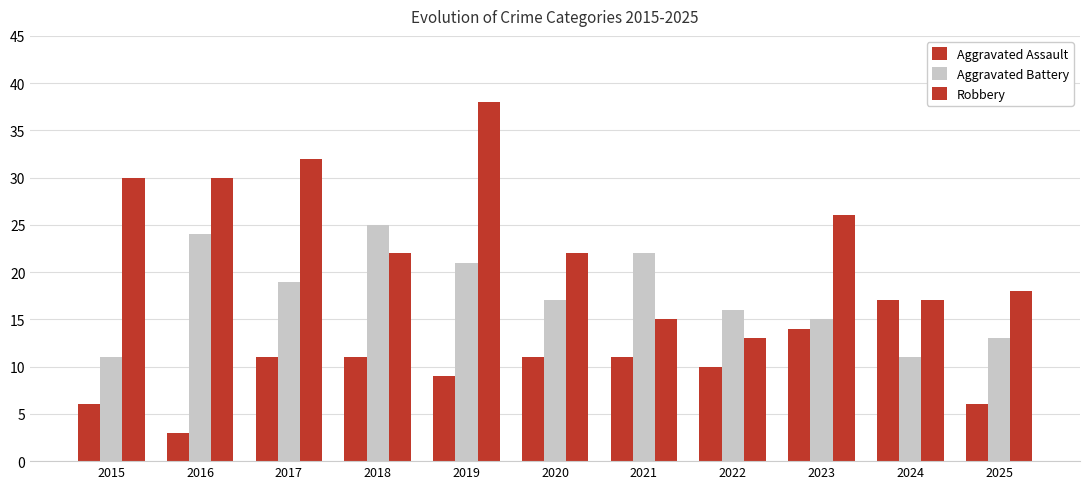

How many bars are there in total?

33